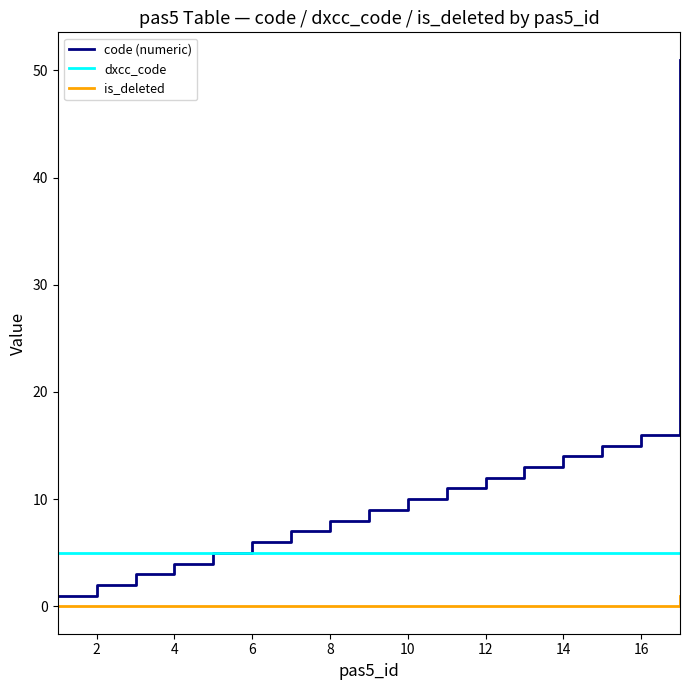

What is the highest value of the dxcc_code series?

5